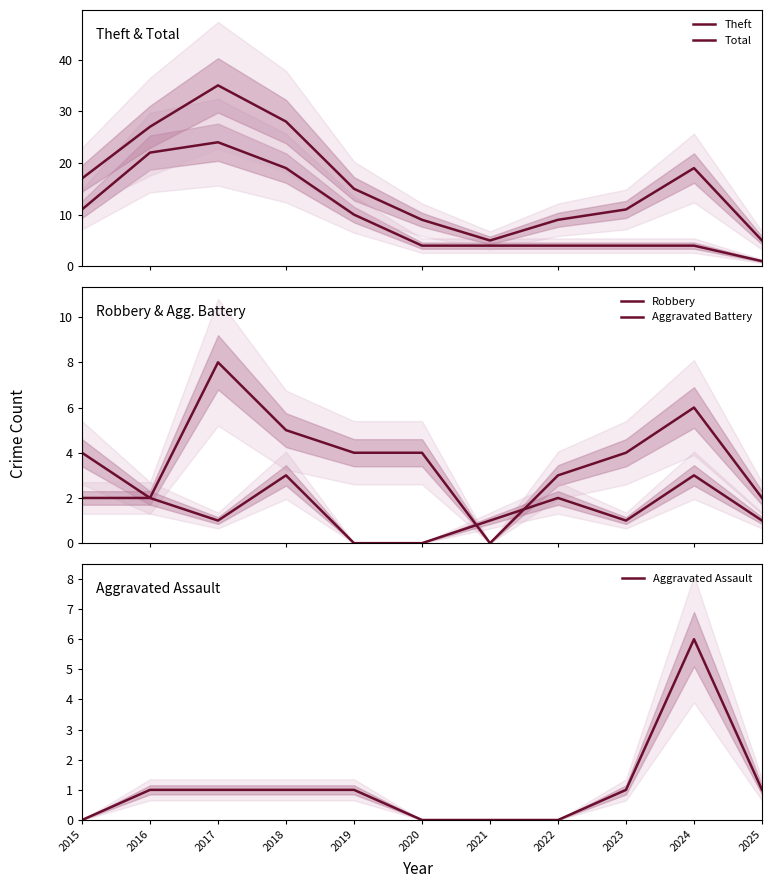

The value of Aggravated Assault at 2019 is 1. True or false?

True